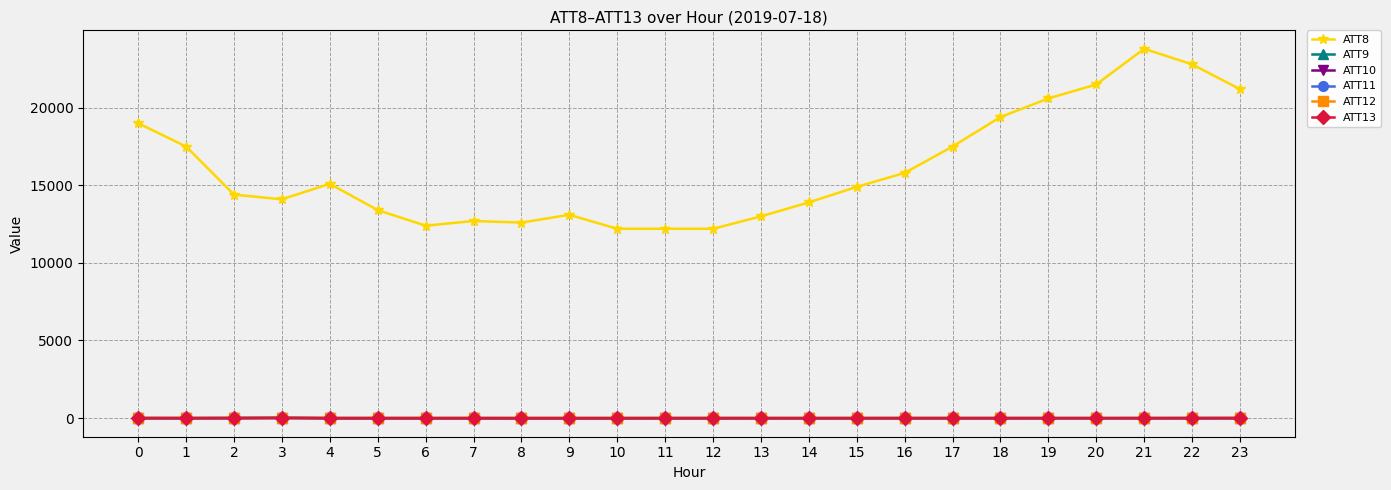

True or false: ATT9 and ATT8 cross at least once.

False